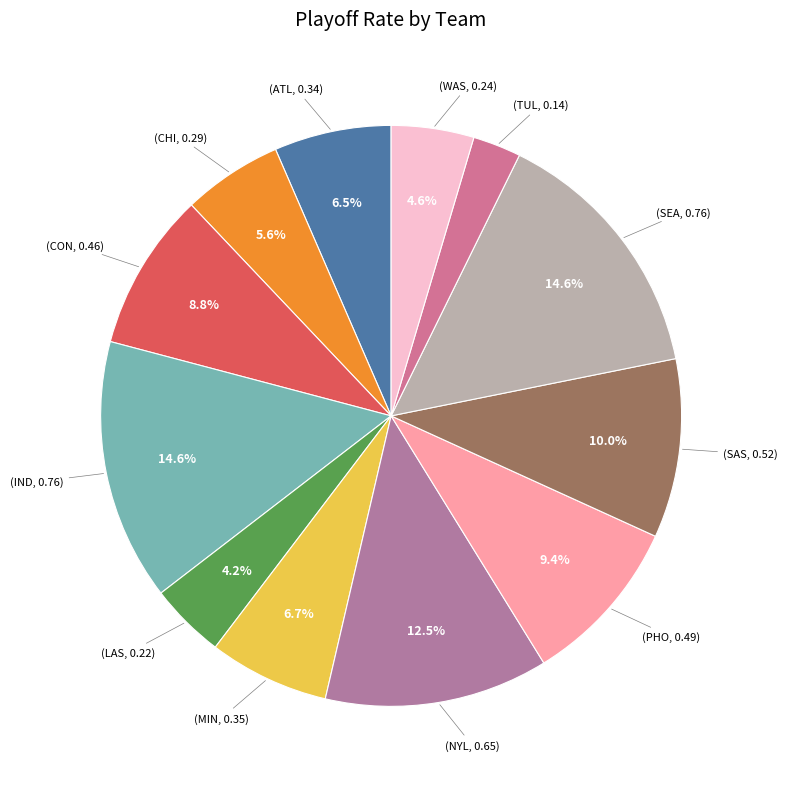

How many segments does this pie chart have?

12